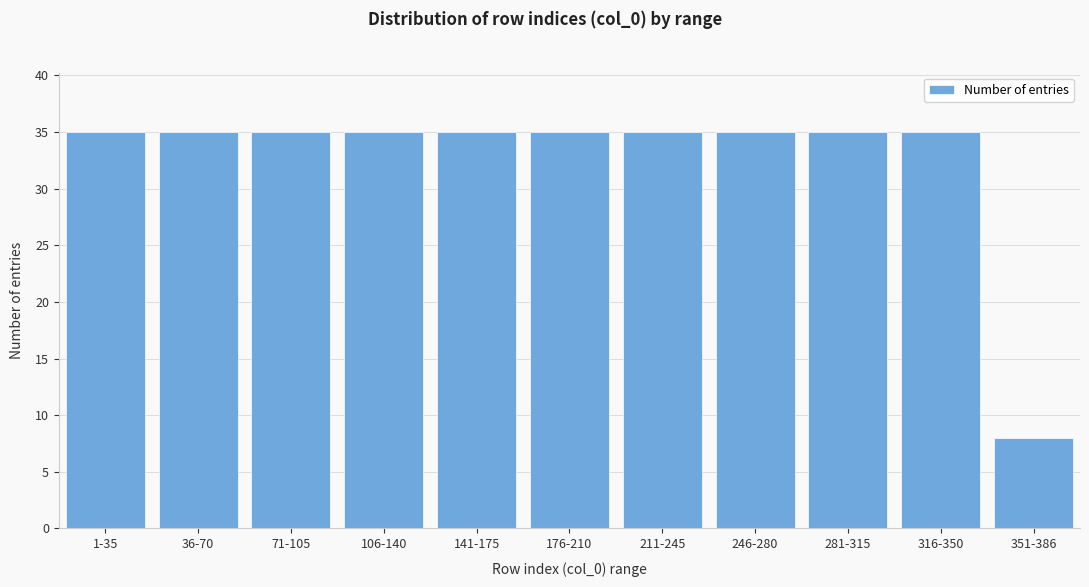

Reading left to right, list all the values displayed in this chart.

35	35	35	35	35	35	35	35	35	35	8